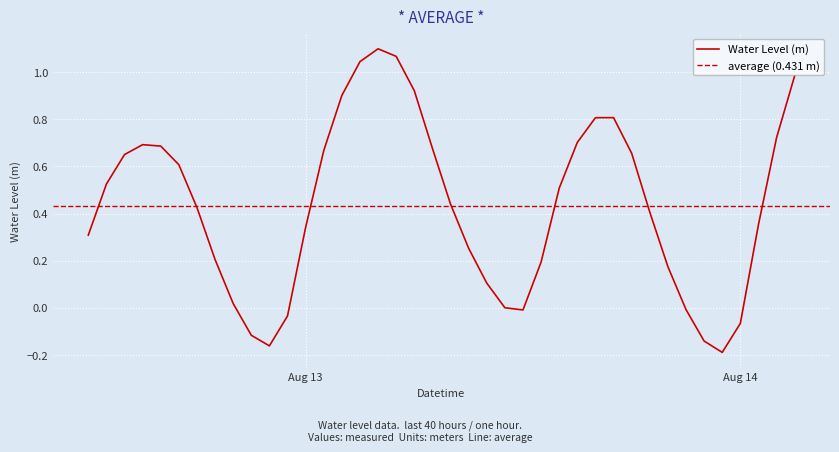

At which category does the data reach its first local valley?

2023-08-12 22:00:00